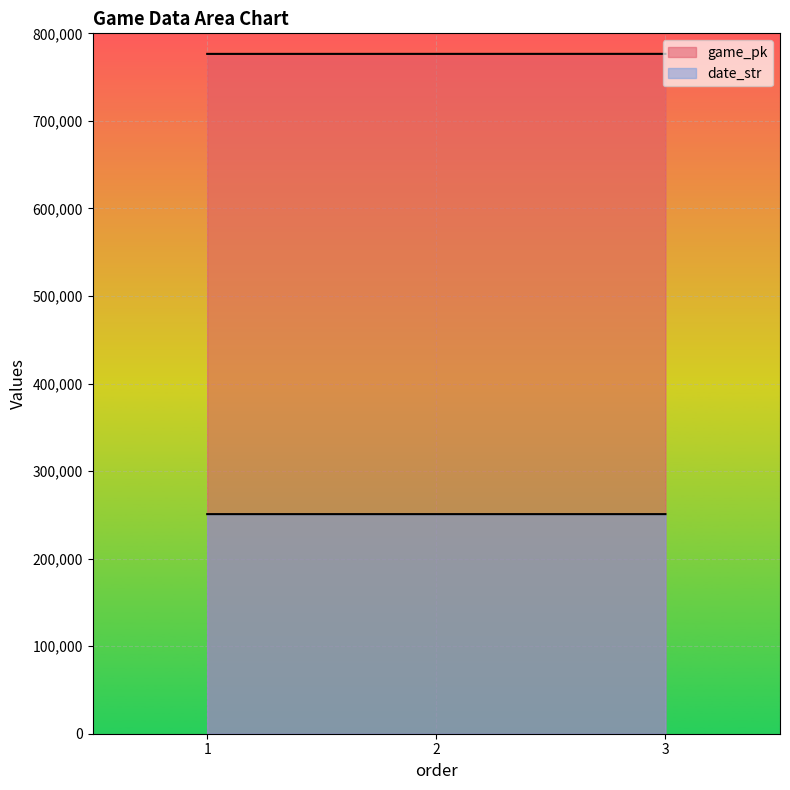

Is it true that date_str equals 250831 at 1?

True